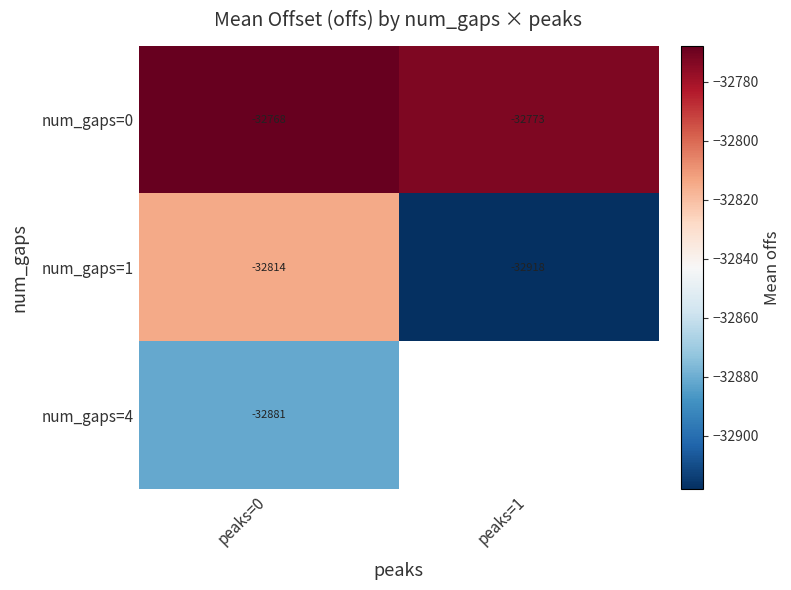

The num_gaps=0 series shows -8769.3 at peaks=0. True or false?

False